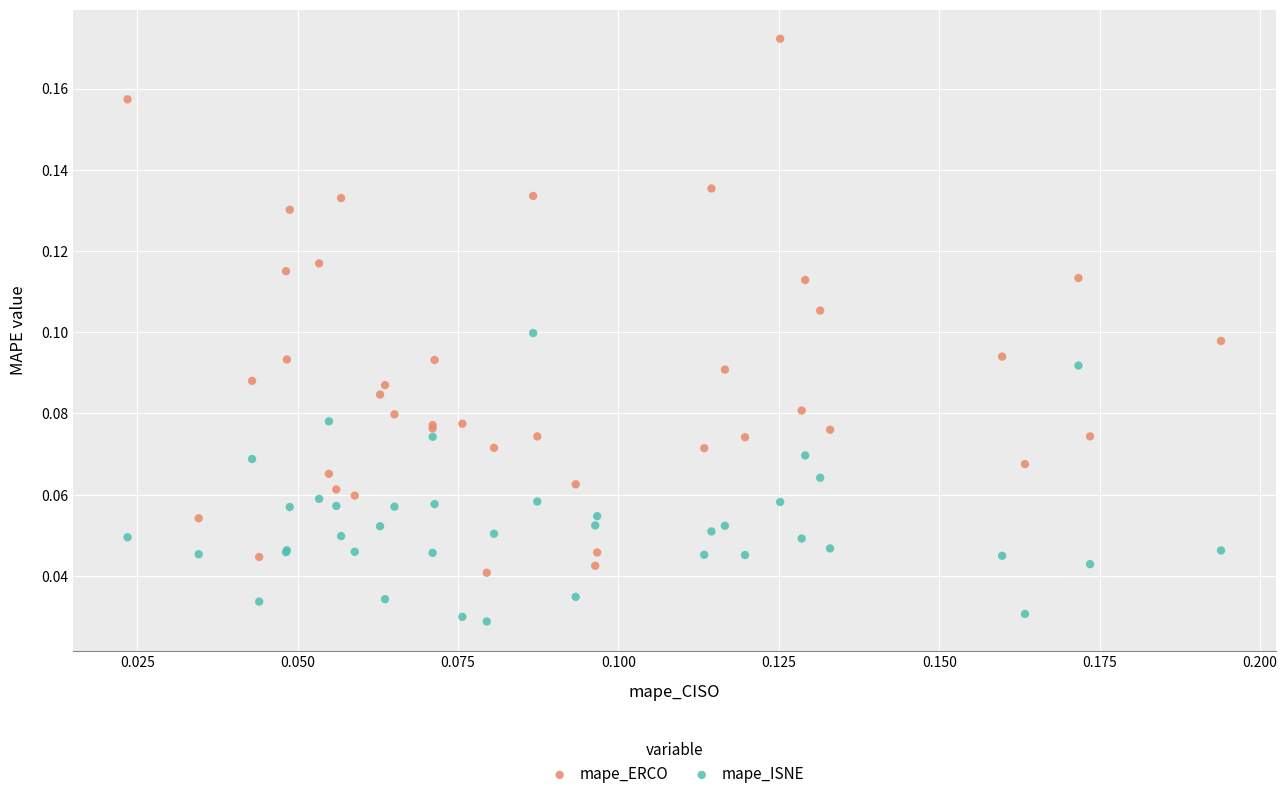

Which series reaches the minimum Y coordinate?

mape_ISNE